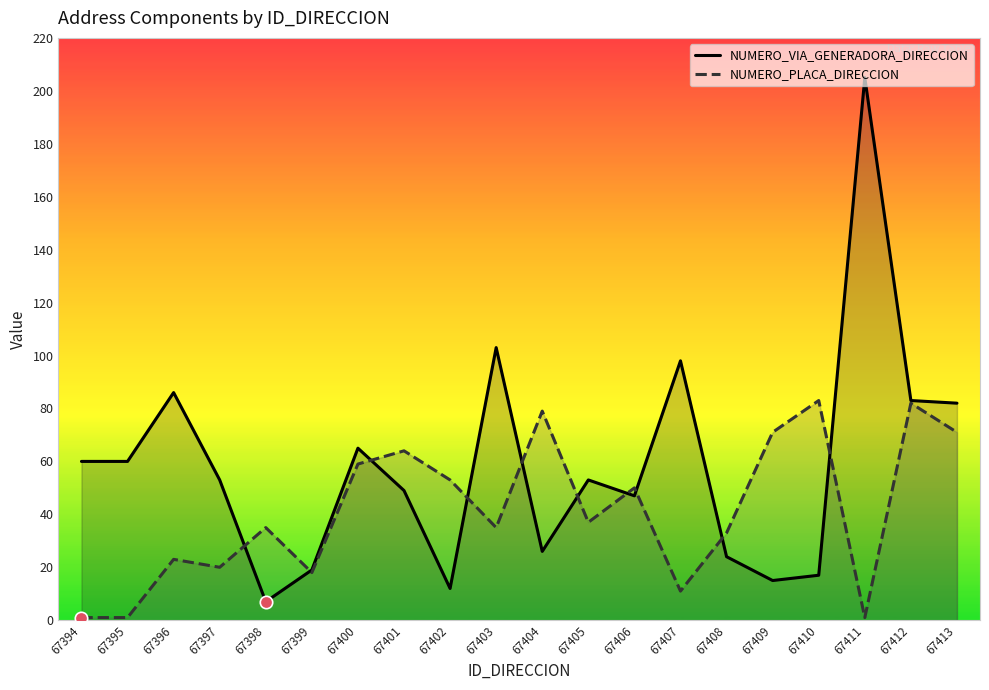

Which series reaches the minimum Y coordinate?

NUMERO_PLACA_DIRECCION